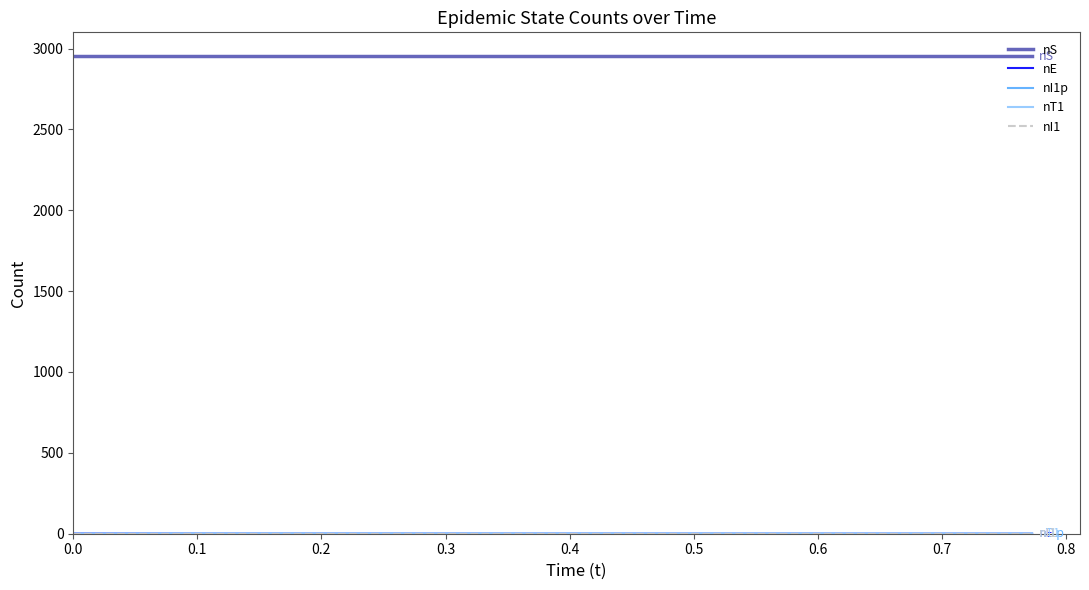

Does the chart have visible grid lines?

No